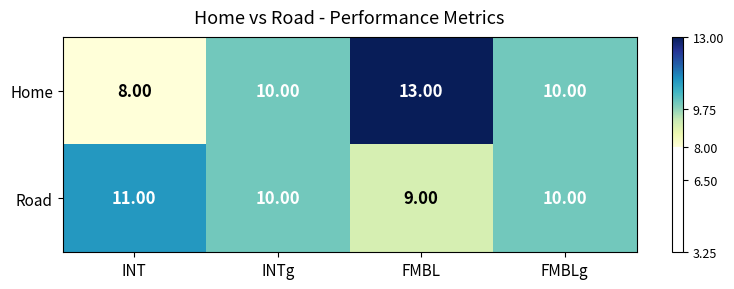

Which series changed the most between INT and INTg?

Home